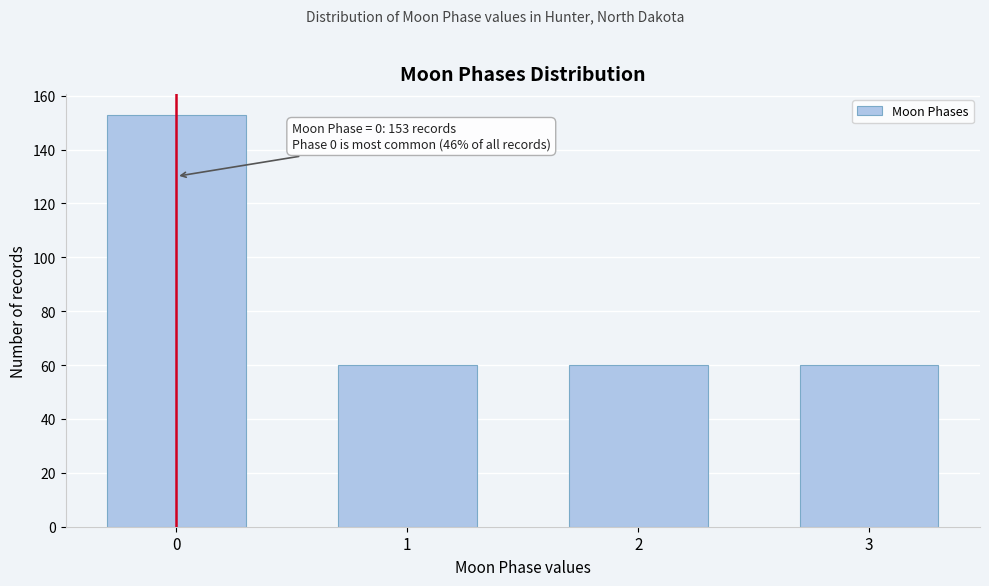

Reading left to right, transcribe all the data shown in this chart.

0=153	1=60	2=60	3=60